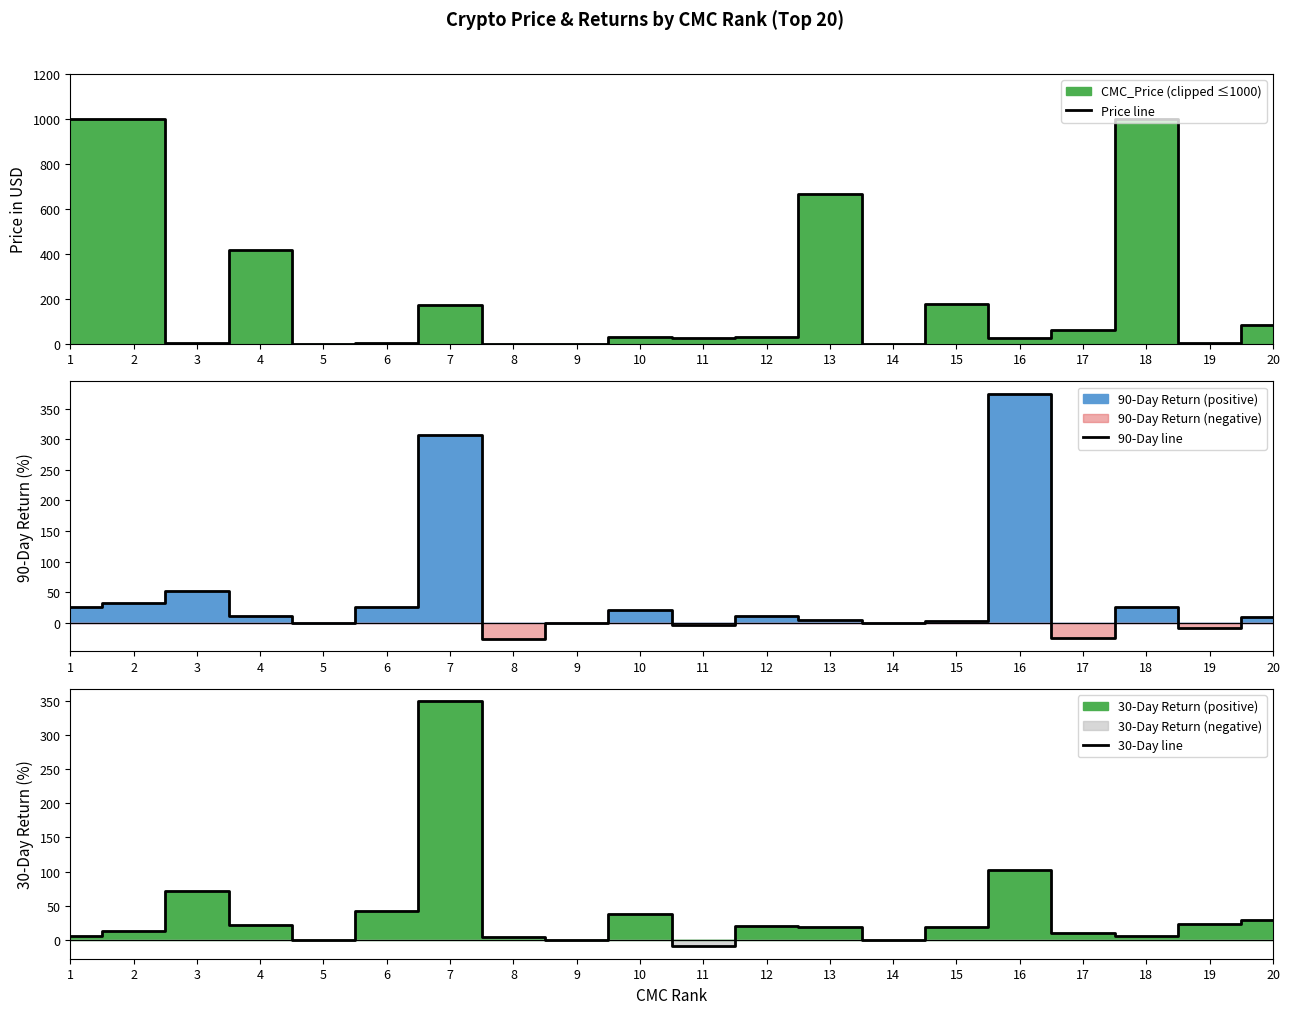

Reading left to right, extract all data points from this chart.

Price line: 1=1000.0	2=1000.0	3=2.5	4=418.7	5=1.0	6=1.1	7=172.4	8=0.2	9=1.0	10=27.8	11=24.3	12=28.2	13=665.9	14=1.0	15=178.2	16=27.6	17=61.8	18=1000.0	19=1.4	20=84.7
90-Day line: 1=26.3	2=32.2	3=52.0	4=11.7	5=0.0	6=26.1	7=306.6	8=-26.1	9=0.0	10=20.4	11=-2.9	12=11.6	13=5.5	14=0.0	15=3.8	16=374.2	17=-24.6	18=26.8	19=-8.1	20=9.3
30-Day line: 1=5.8	2=13.2	3=70.9	4=21.7	5=0.0	6=42.8	7=349.3	8=4.8	9=0.1	10=38.2	11=-9.7	12=20.3	13=18.1	14=0.0	15=18.3	16=102.2	17=9.5	18=6.1	19=23.8	20=29.4